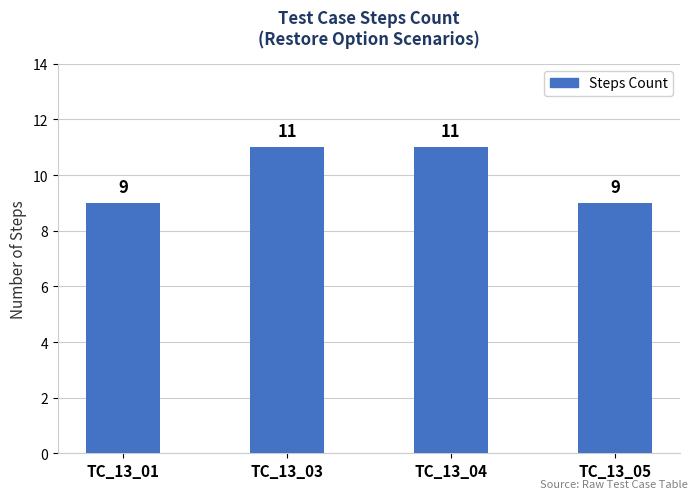

The chart shows a value of 11 at TC_13_03. True or false?

True